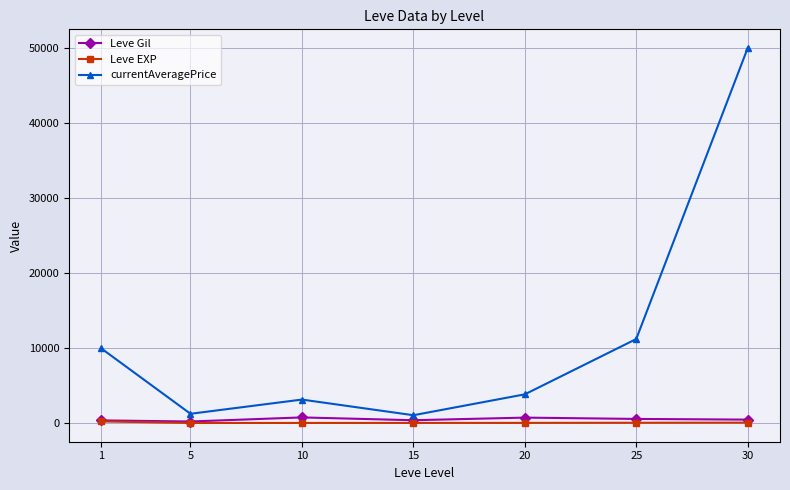

How many lines are shown in the chart?

3